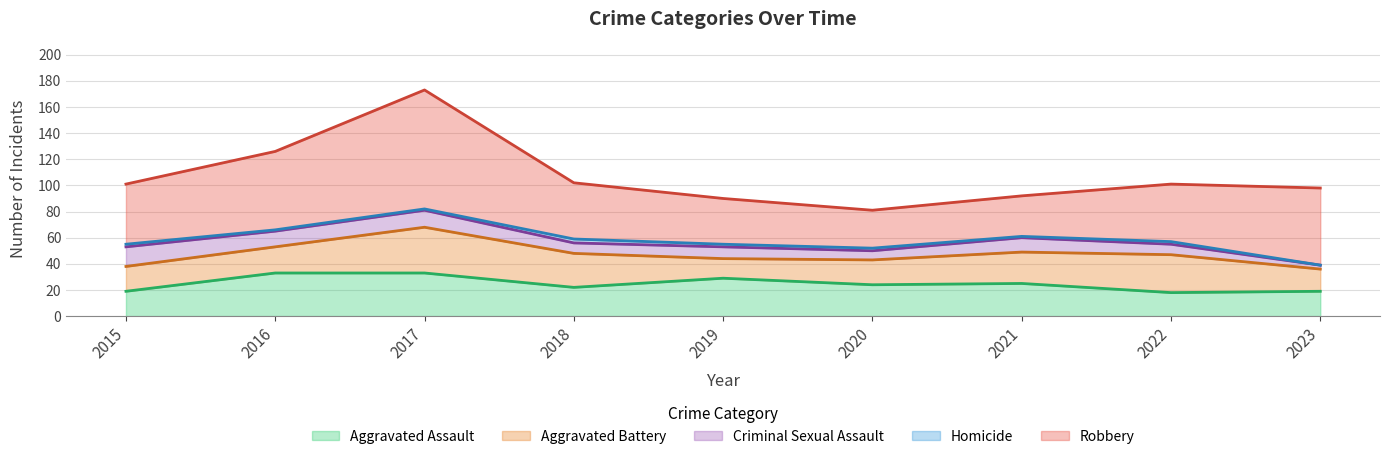

True or false: Criminal Sexual Assault and Homicide cross at least once.

False